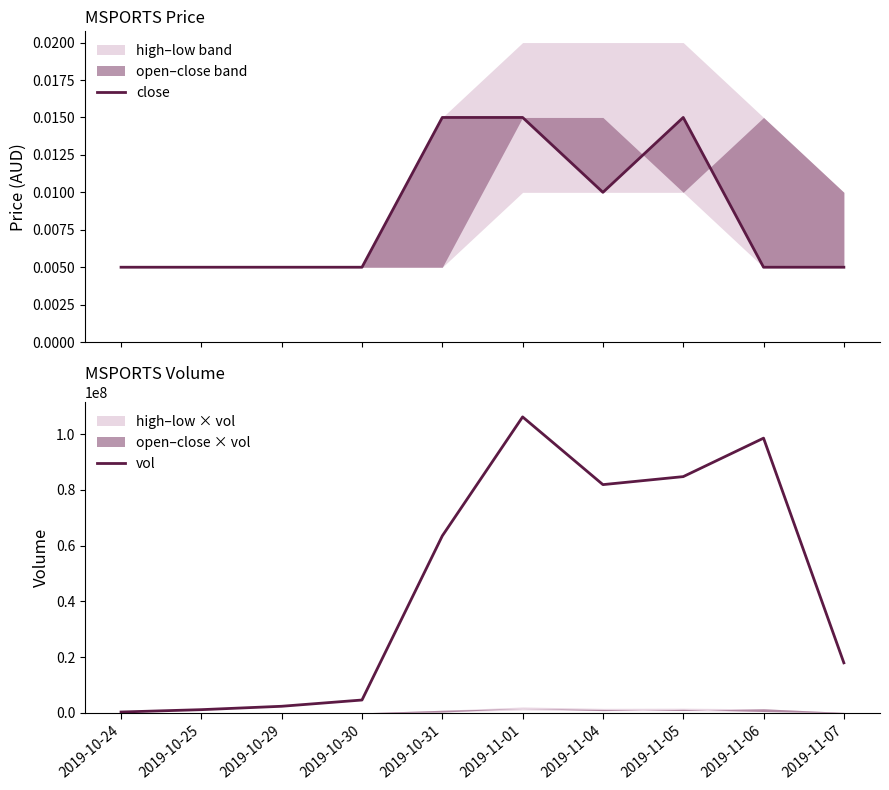

Count the close values in the range 0 to 1.

10